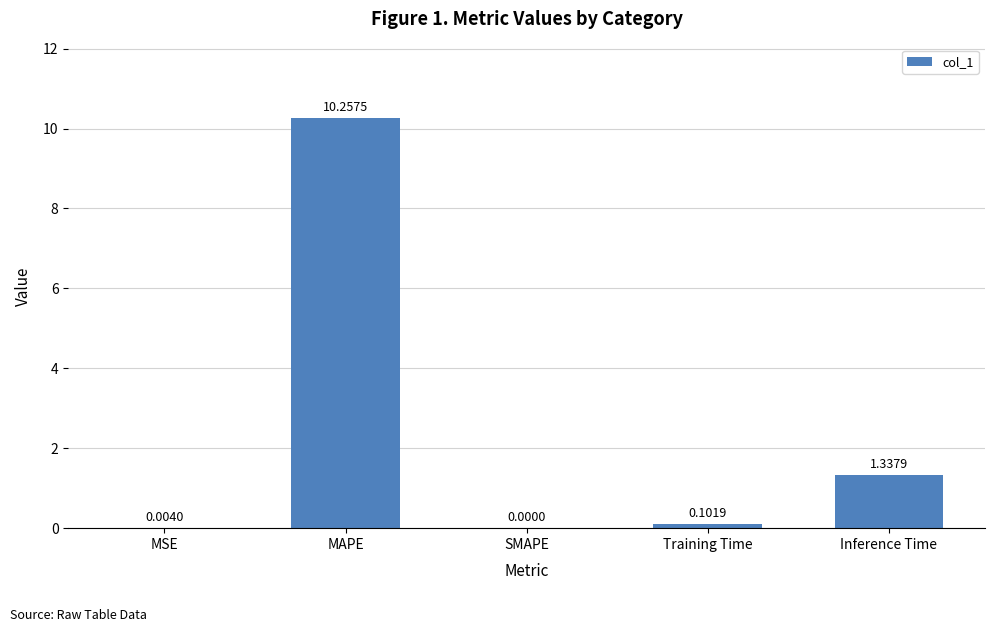

How many distinct data groups are displayed?

1